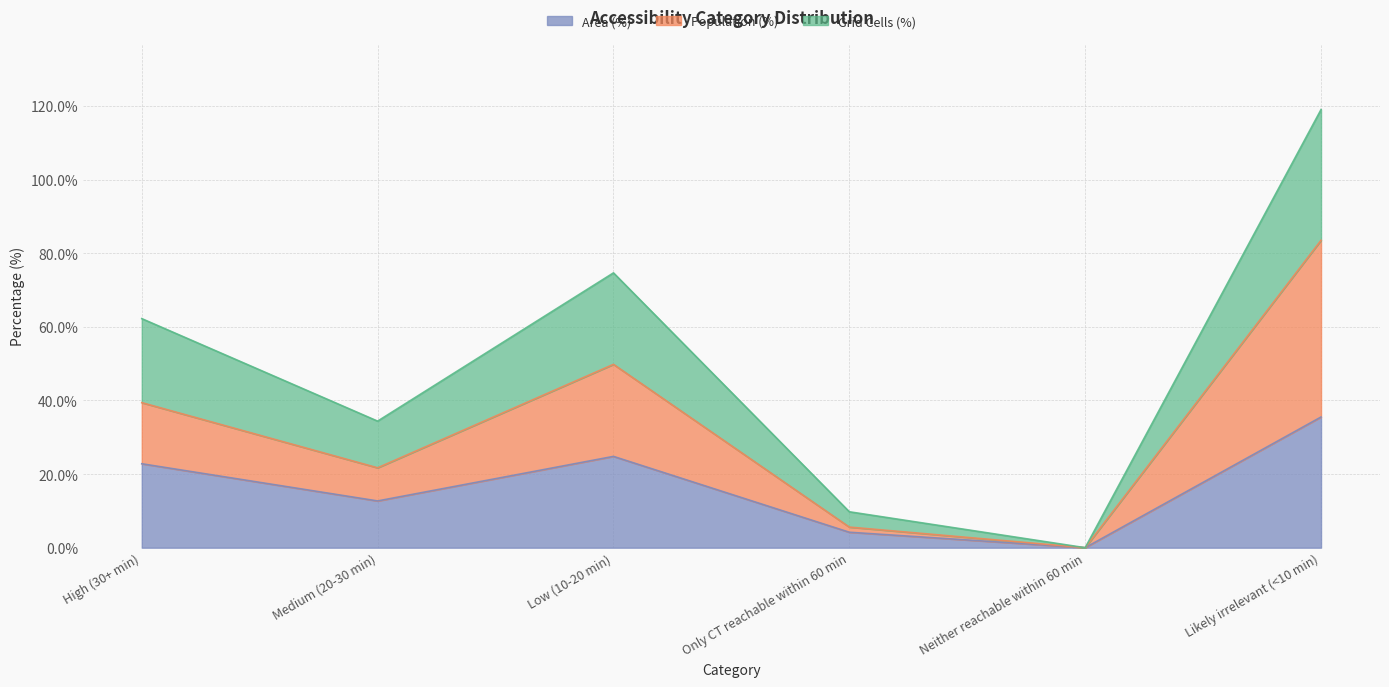

Which category has the highest value across all series?

Likely irrelevant (<10 min)